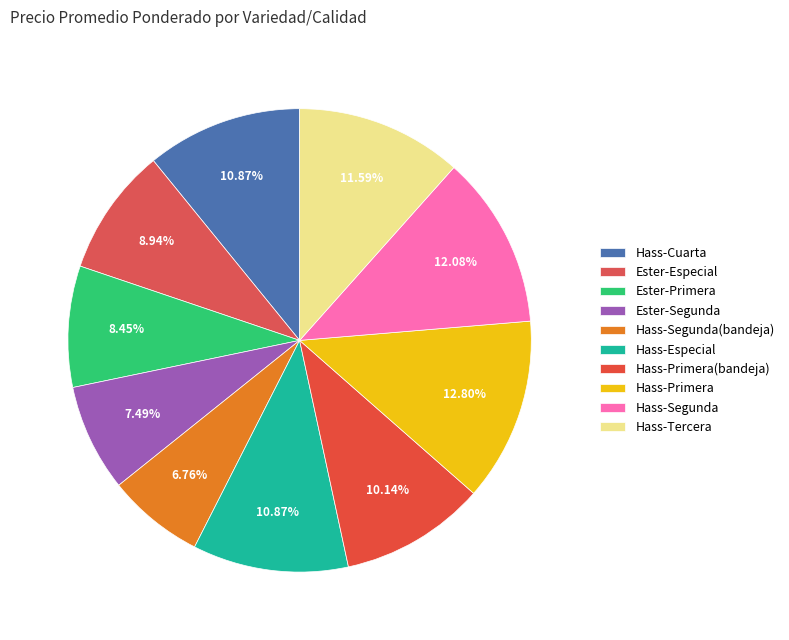

Is it true that Hass-Primera is 4% of the pie?

False